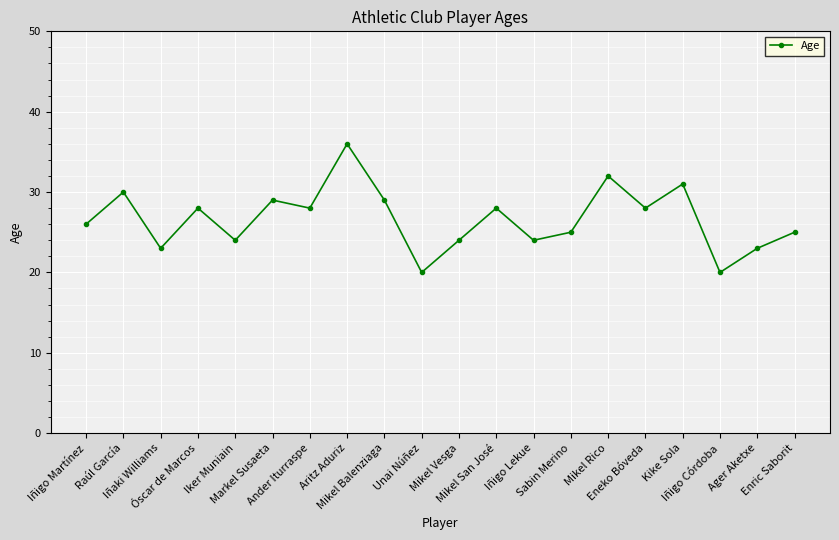

Reading left to right, transcribe all the data shown in this chart.

26	30	23	28	24	29	28	36	29	20	24	28	24	25	32	28	31	20	23	25